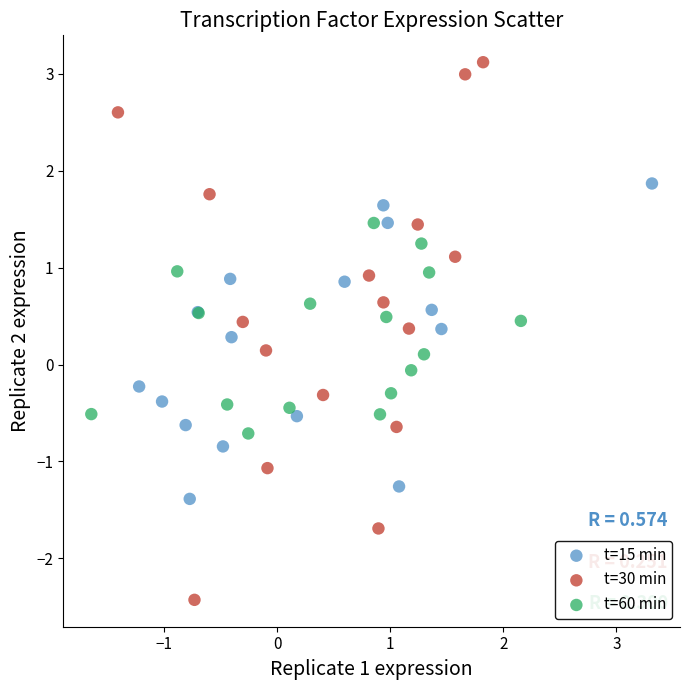

Which series contains the highest Y value?

t=30 min